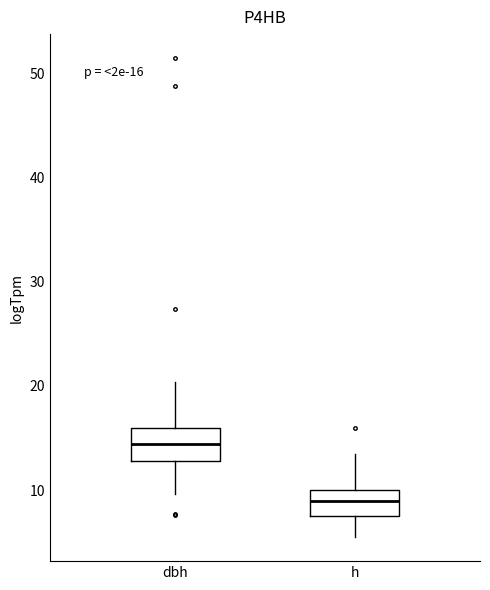

Which box's median line is the lowest?

h